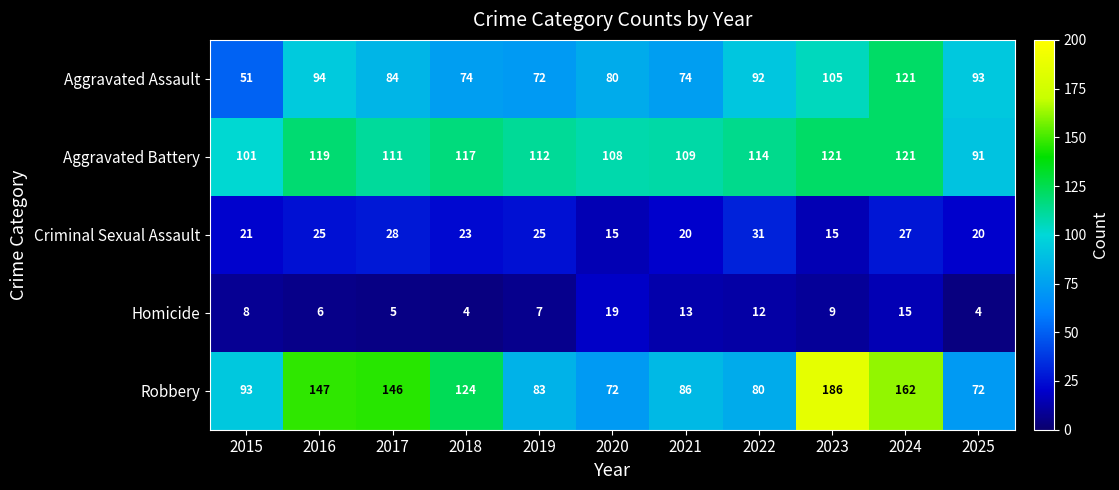

Count the number of categories in the chart.

11